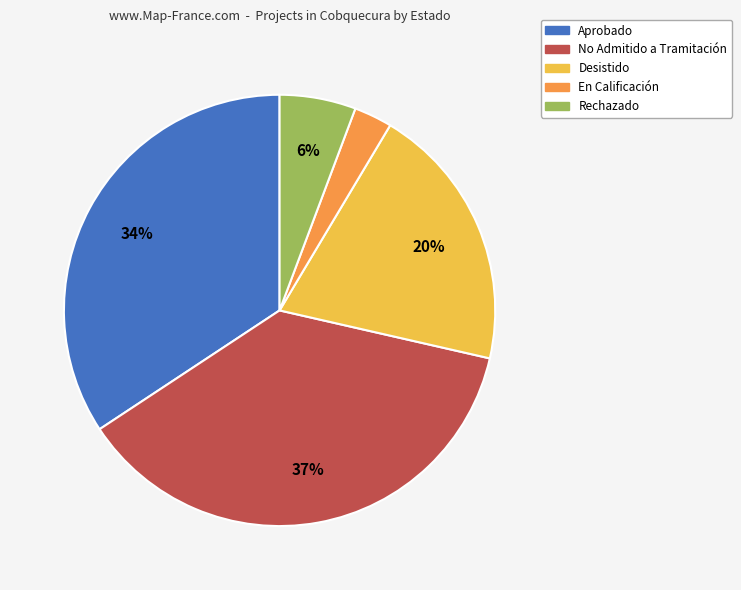

Approximately how many times larger is the value at Rechazado compared to Desistido?

0.3